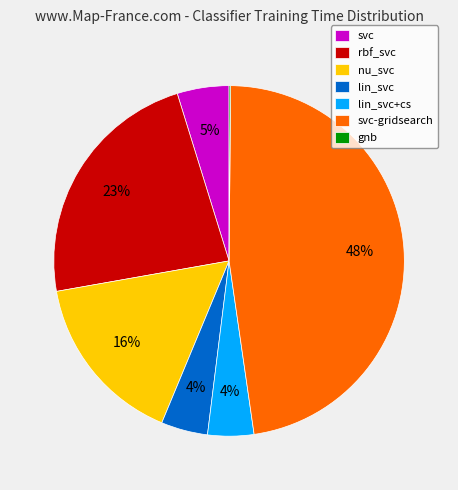

To the nearest percent, what is the difference between the rbf_svc and nu_svc slice percentages?

7%